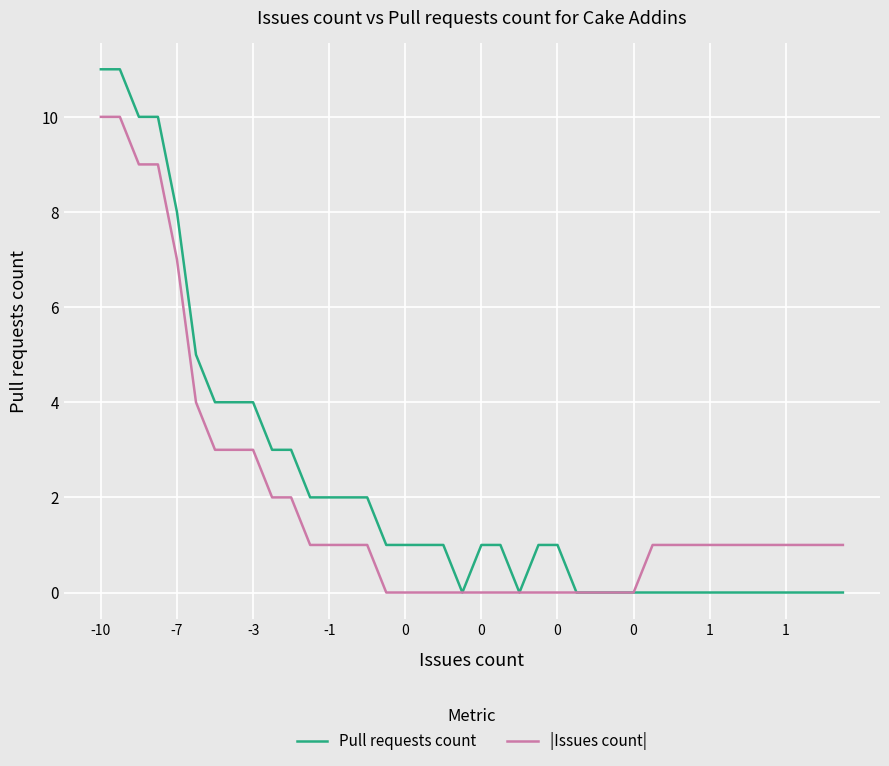

Which series has the widest spread of values?

Pull requests count